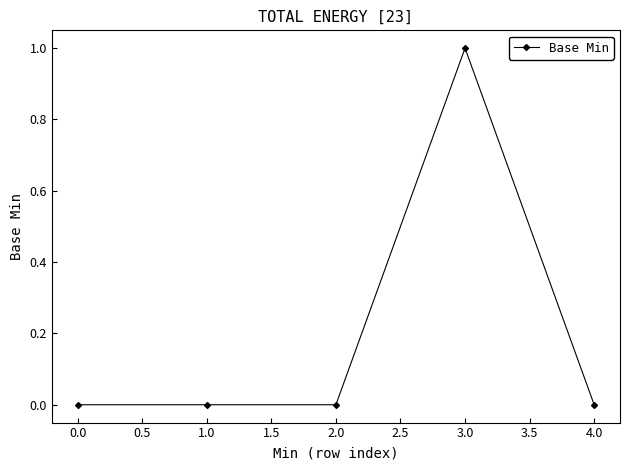

Count the number of categories in the chart.

5